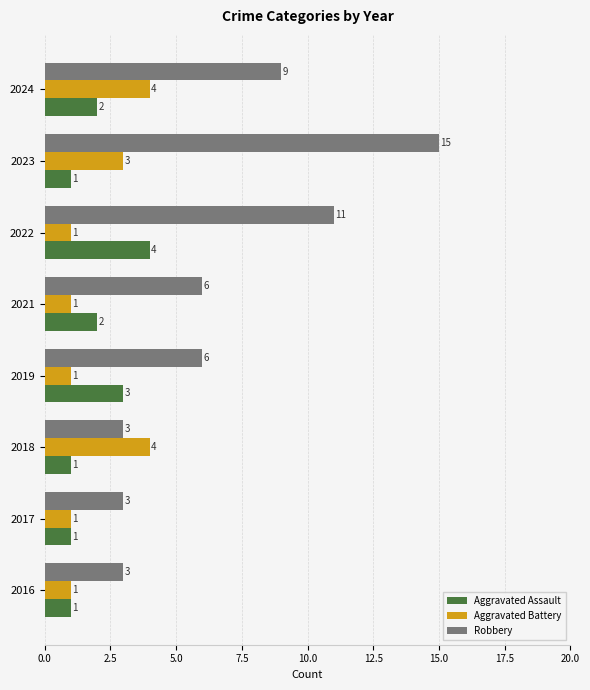

At which category is the sum across all series the highest?

2023